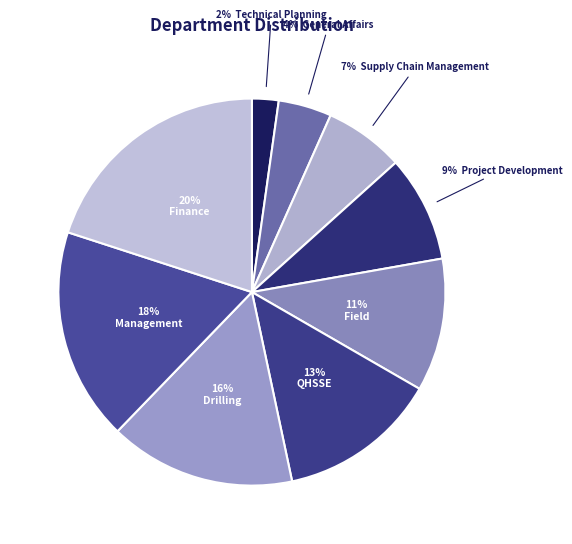

Which category has the biggest portion of the pie?

Finance